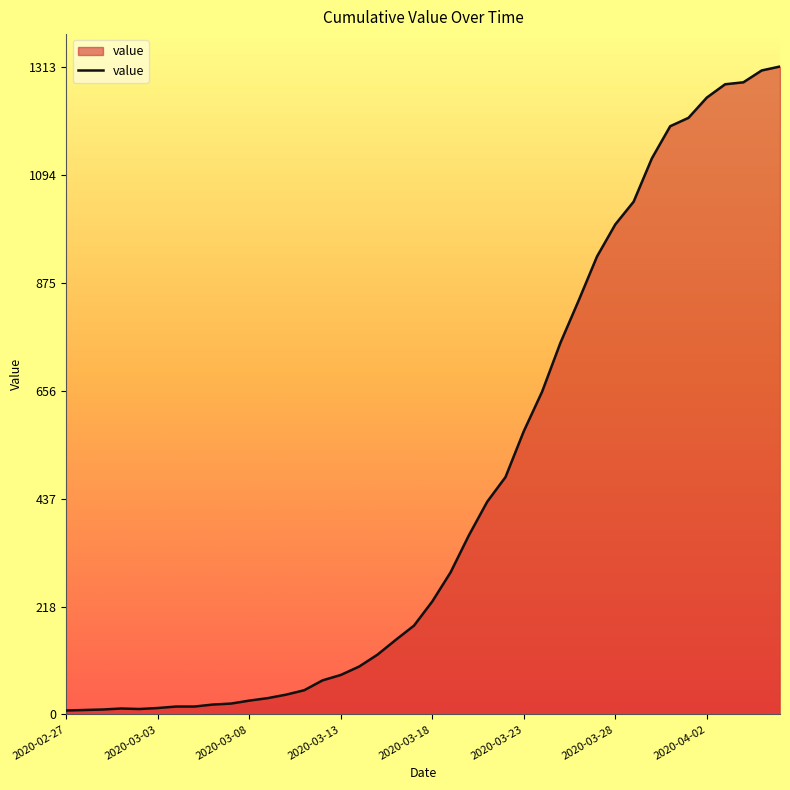

What is the difference between the maximum and minimum values?

1305